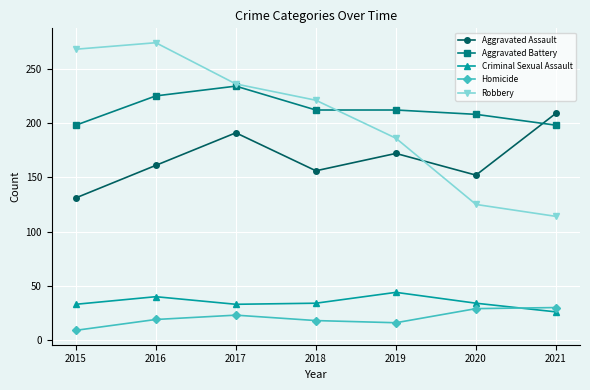

At how many categories does at least one series exceed 60?

7